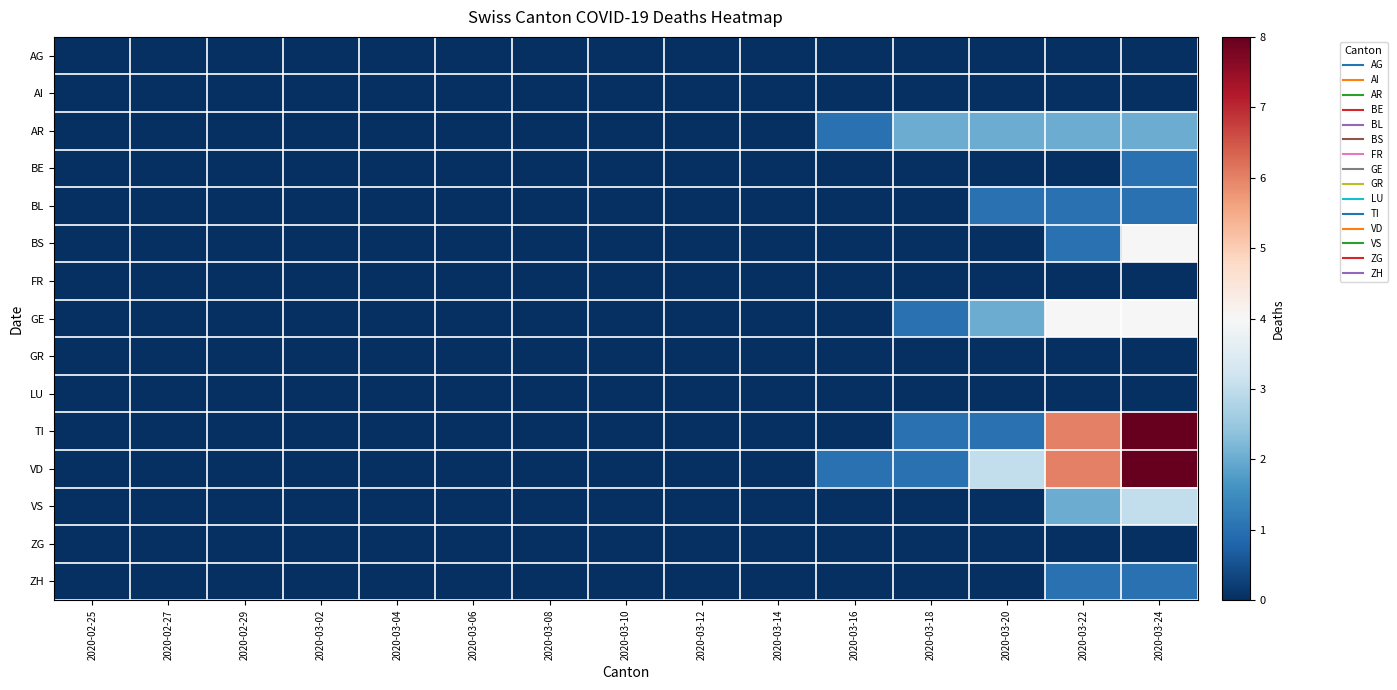

At how many categories does at least one series exceed 3?

2